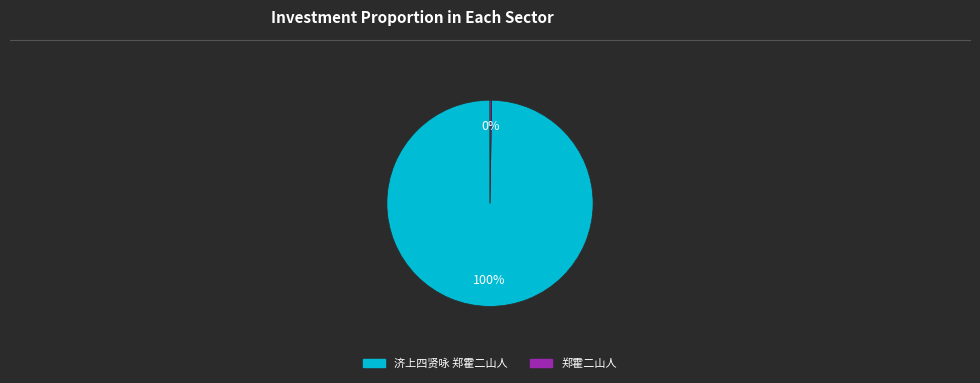

To the nearest percent, what is the difference between the largest and smallest slice percentages?

100%